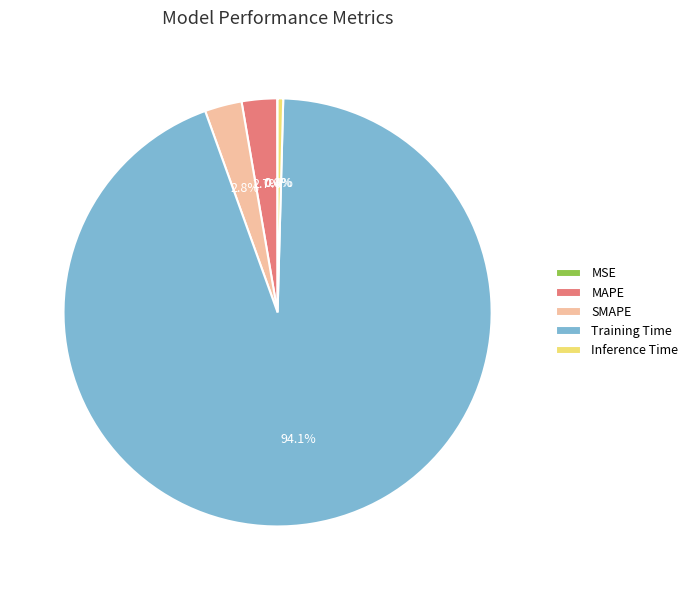

To the nearest percent, what is the average slice percentage?

20%